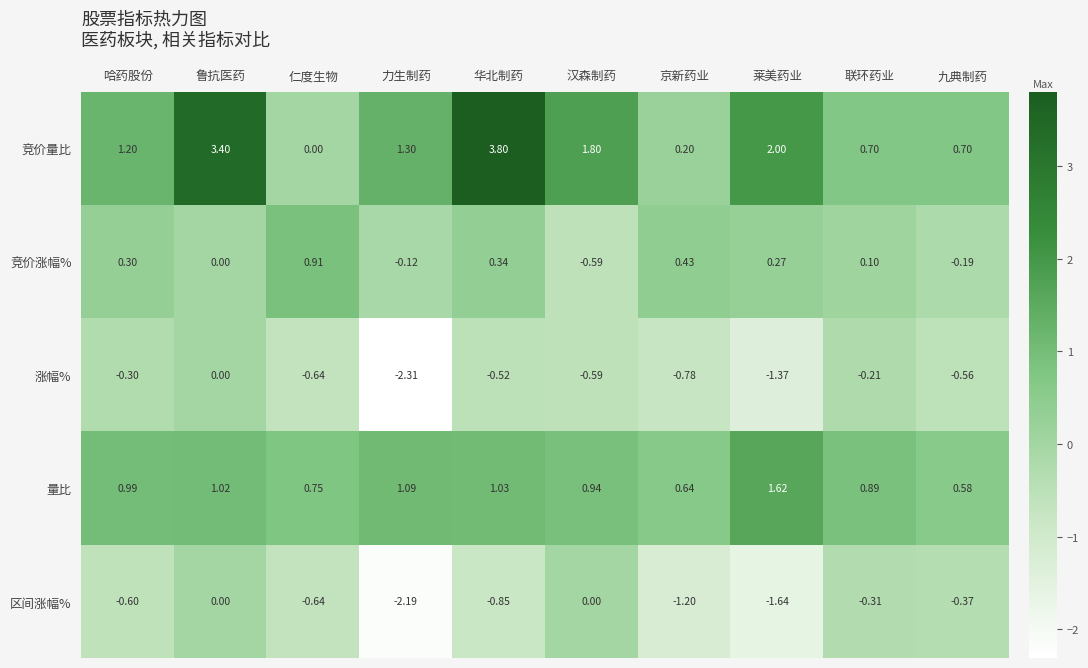

Which label corresponds to the largest value in the chart?

华北制药